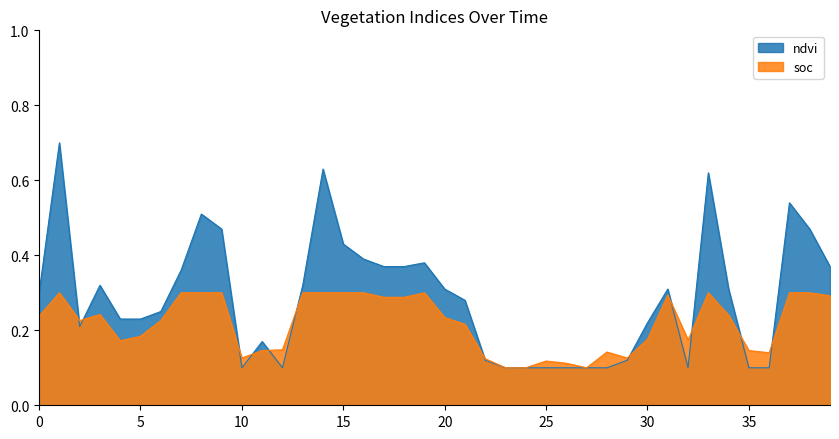

Is the value of soc at 28-09-2022 greater than the value of ndvi at 20-05-2024?

Yes